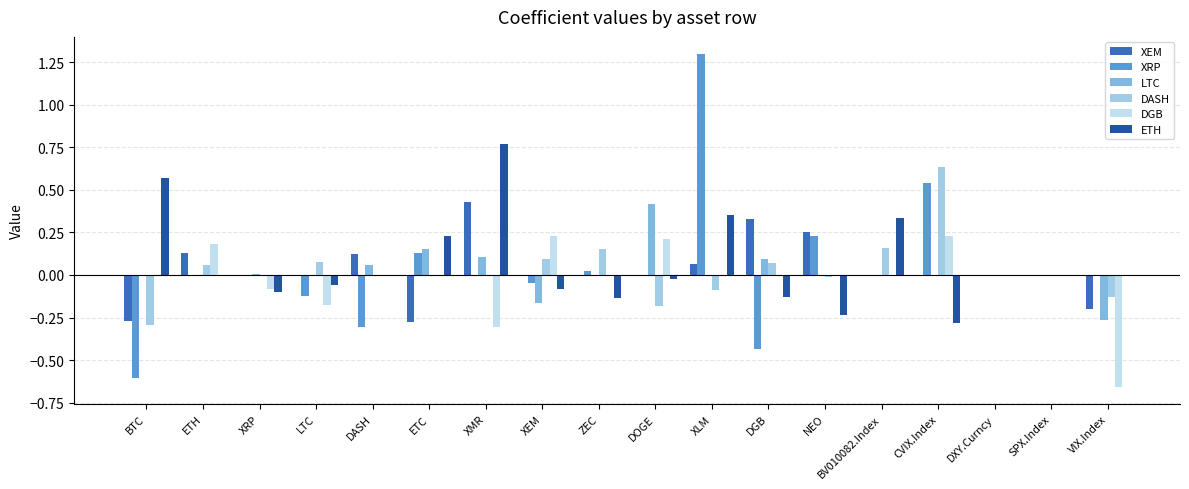

Are the bars grouped side by side (vs. stacked)?

Yes